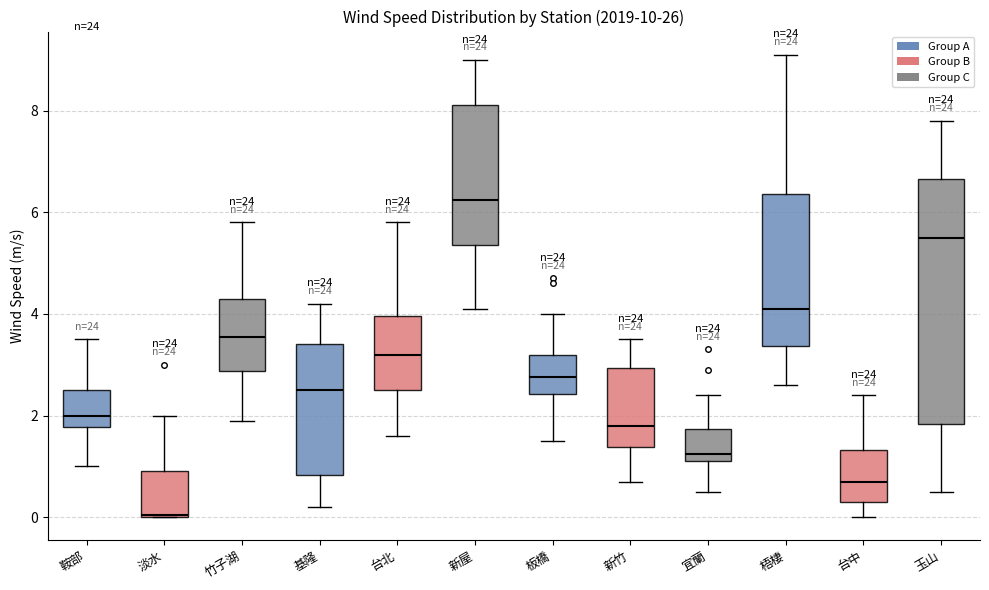

Reading left to right, read every box against the y-axis: the position of its median line, the range the box covers, and the ends of its whiskers. The values are not printed on the chart, so give them approximately, as read against the axis.

鞍部: median 2.0, box 1.8 to 2.6, whiskers 1.0 to 3.6
淡水: median 0.0, box 0.0 to 1.0, whiskers 0.0 to 2.0
竹子湖: median 3.6, box 2.8 to 4.4, whiskers 2.0 to 5.8
基隆: median 2.6, box 0.8 to 3.4, whiskers 0.2 to 4.2
台北: median 3.2, box 2.6 to 4.0, whiskers 1.6 to 5.8
新屋: median 6.2, box 5.4 to 8.2, whiskers 4.2 to 9.0
板橋: median 2.8, box 2.4 to 3.2, whiskers 1.6 to 4.0
新竹: median 1.8, box 1.4 to 3.0, whiskers 0.8 to 3.6
宜蘭: median 1.2 (just above the box's lower edge), box 1.2 to 1.8, whiskers 0.6 to 2.4
梧棲: median 4.2, box 3.4 to 6.4, whiskers 2.6 to 9.2
台中: median 0.8, box 0.4 to 1.4, whiskers 0.0 to 2.4
玉山: median 5.6, box 1.8 to 6.6, whiskers 0.6 to 7.8